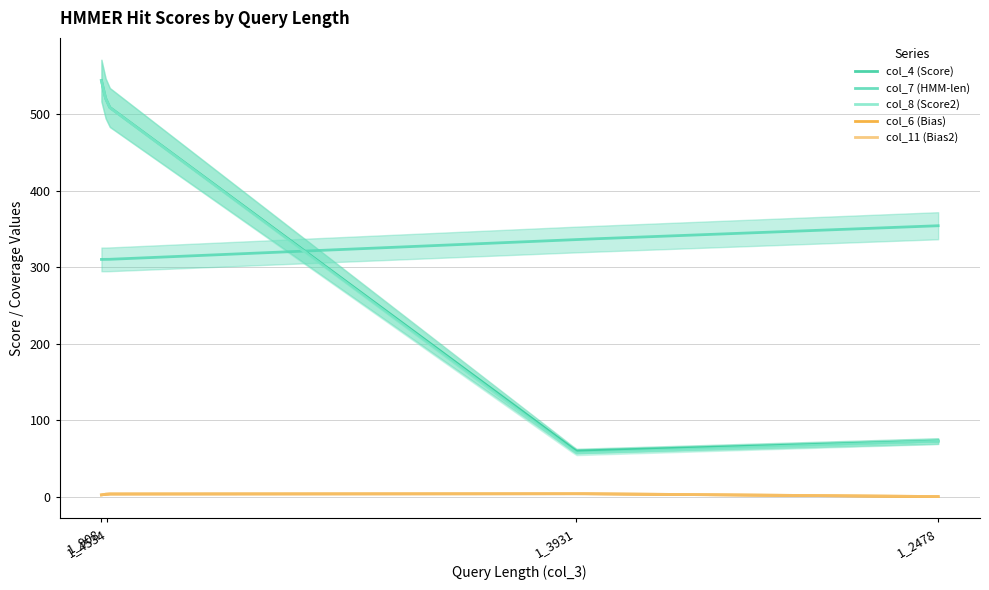

True or false: col_4 (Score) has more than 2 points higher than both neighbors.

False